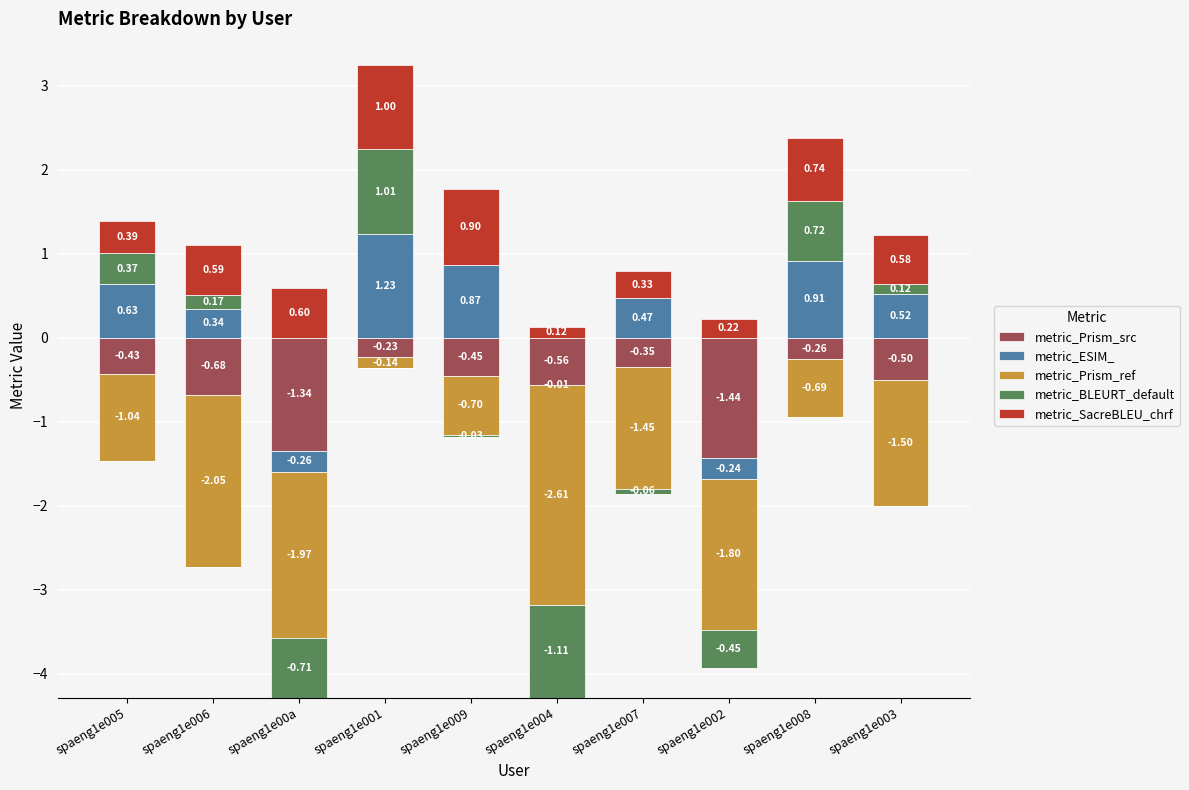

At which label does metric_SacreBLEU_chrf reach its minimum?

spaeng1e004